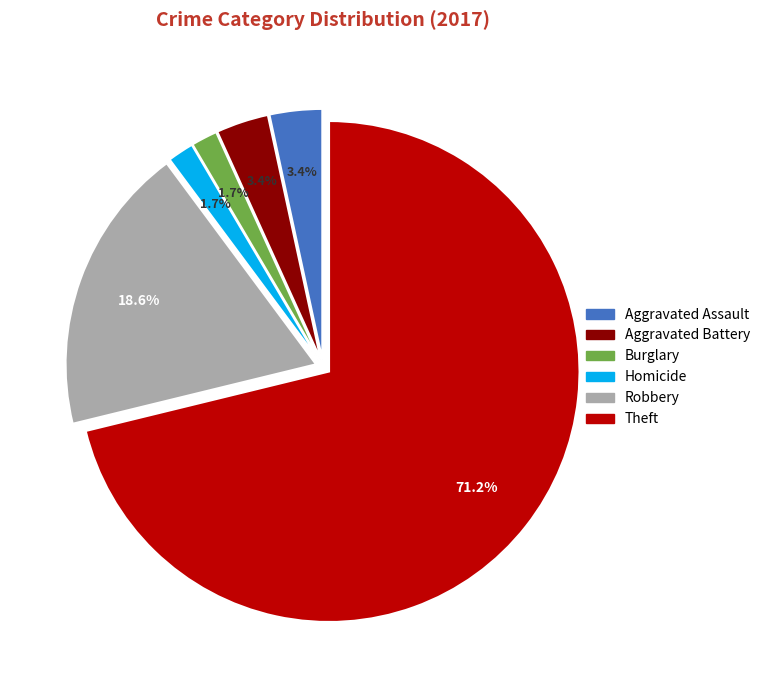

Is there a majority slice in this chart?

Yes